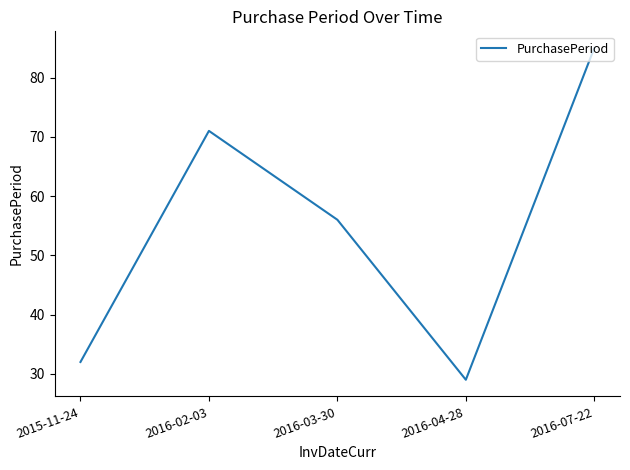

List the labels in order of value, largest first.

2016-07-22, 2016-02-03, 2016-03-30, 2015-11-24, 2016-04-28